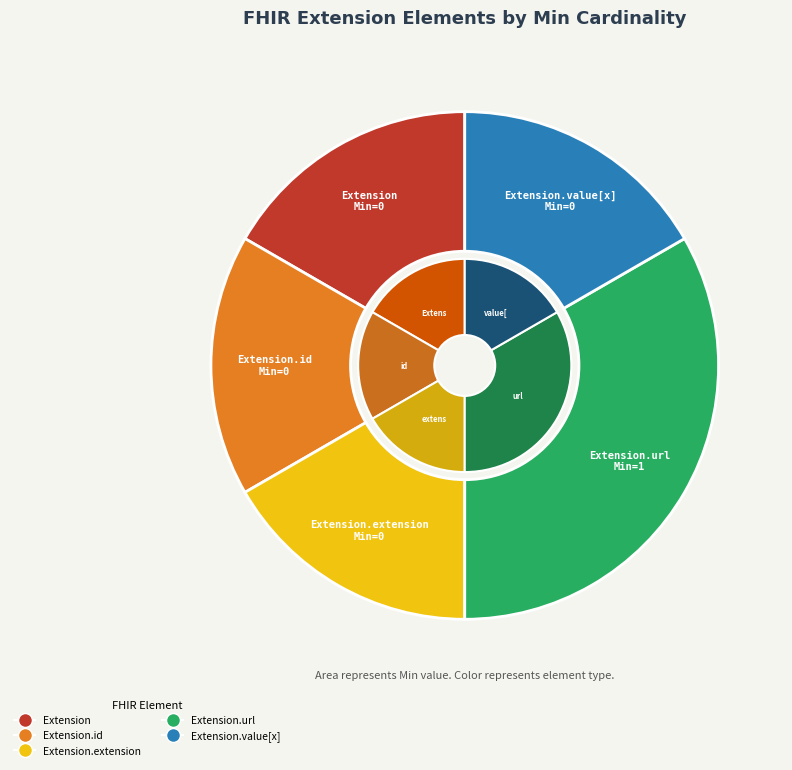

To the nearest percent, what portion does Extension.url represent?

100%